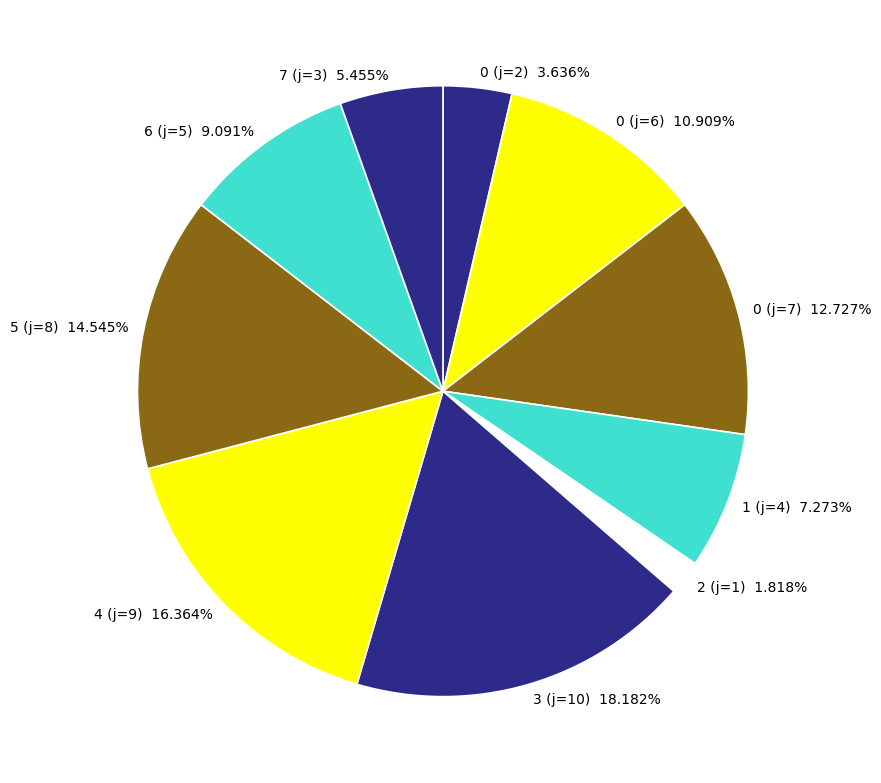

Does 0 (j=7) represent more than half of the total?

No